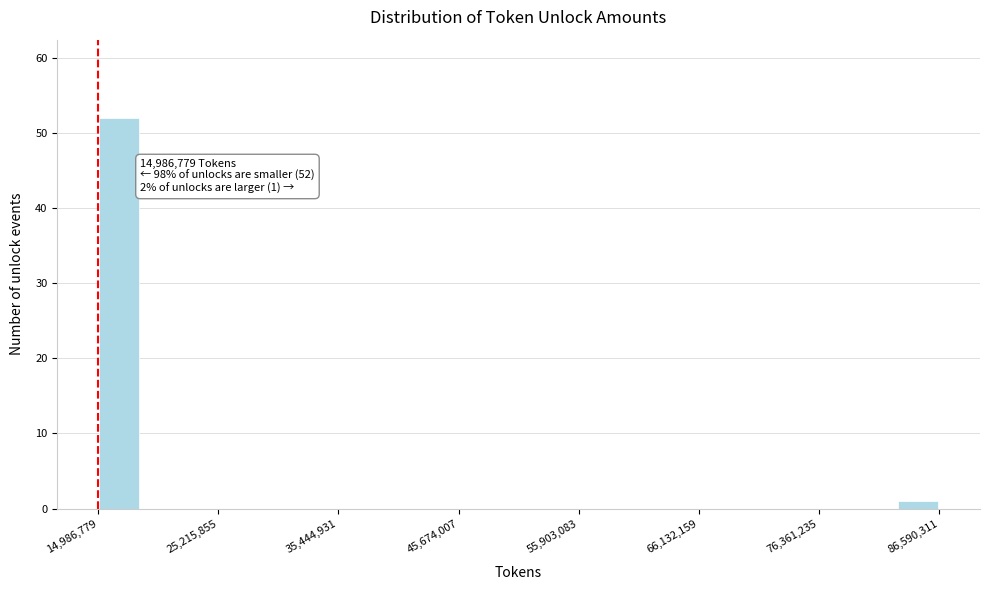

Read against the x-axis, roughly where is the centre of the tallest bar?

16000000